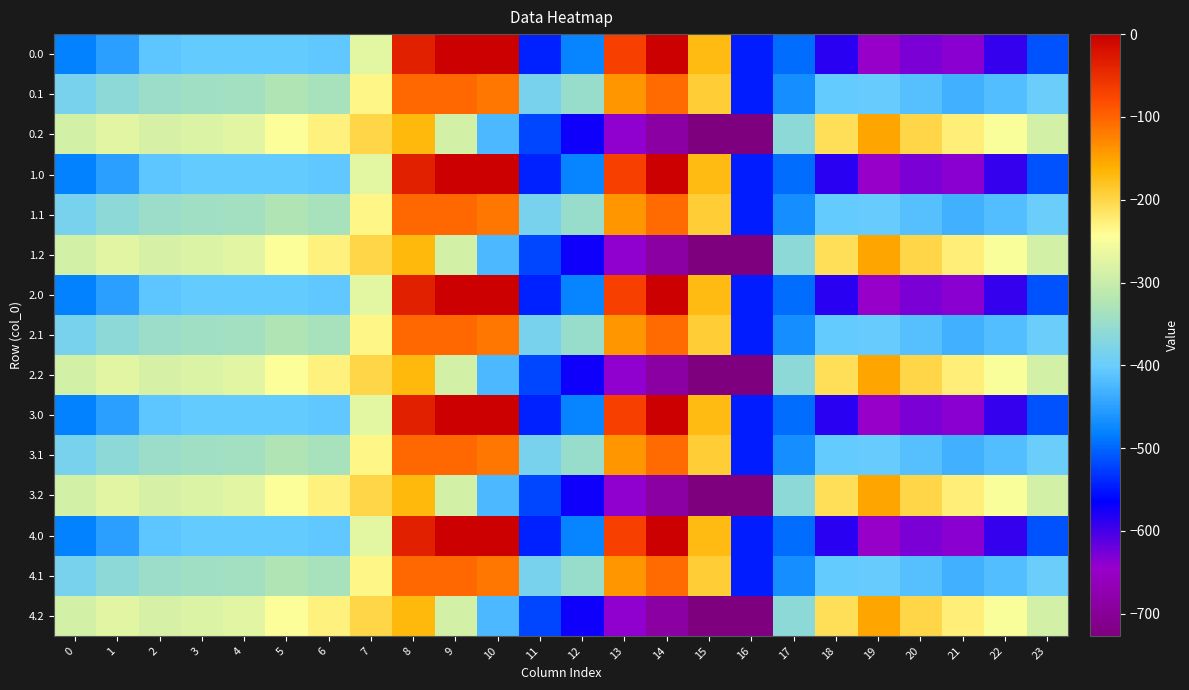

List the series in order of their peak value, lowest first.

0.2, 1.2, 2.2, 3.2, 4.2, 0.1, 1.1, 2.1, 3.1, 4.1, 0.0, 1.0, 2.0, 3.0, 4.0